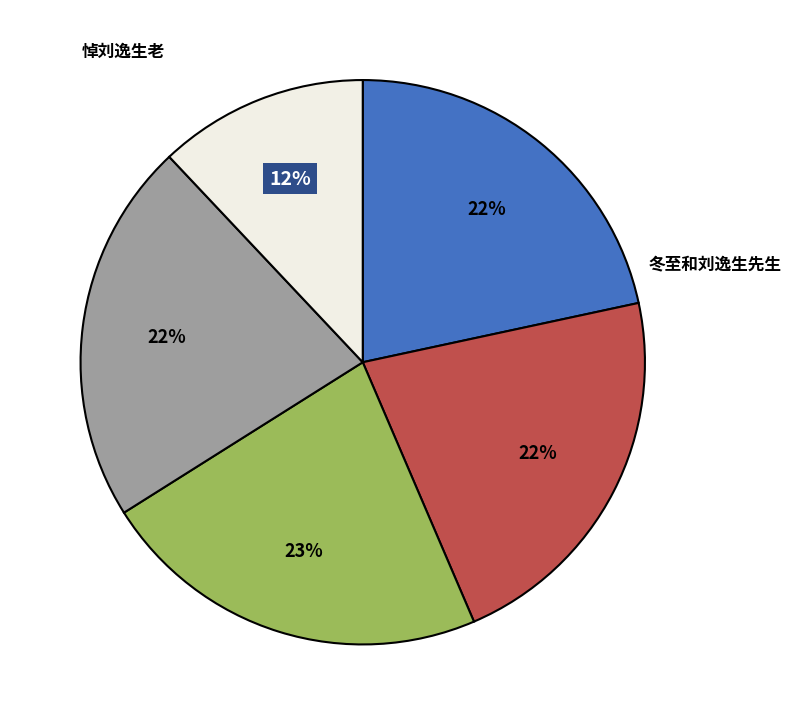

To the nearest percent, what is the average slice percentage?

20%